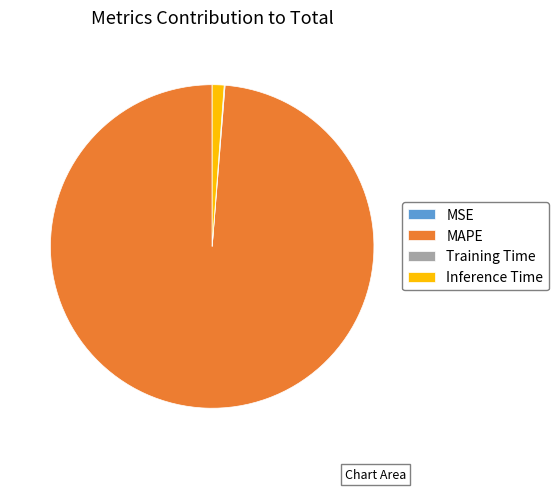

Which category accounts for the majority?

MAPE